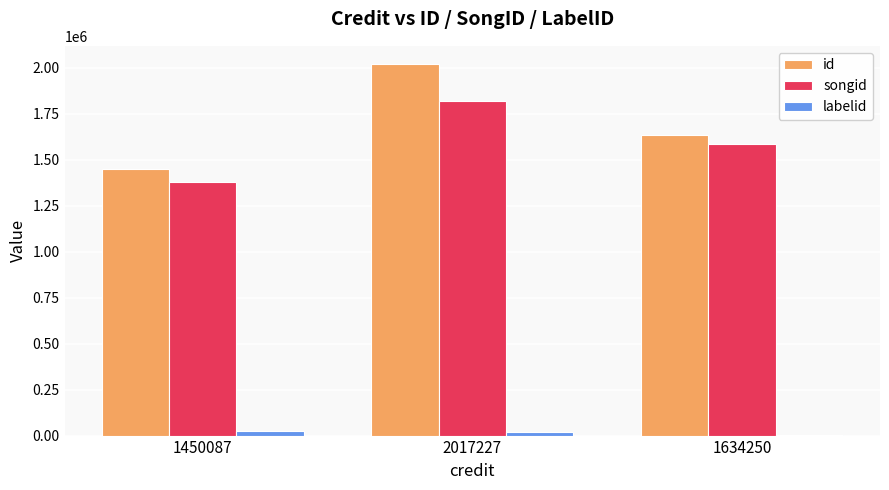

At which category does the chart reach its peak across all series?

2017227